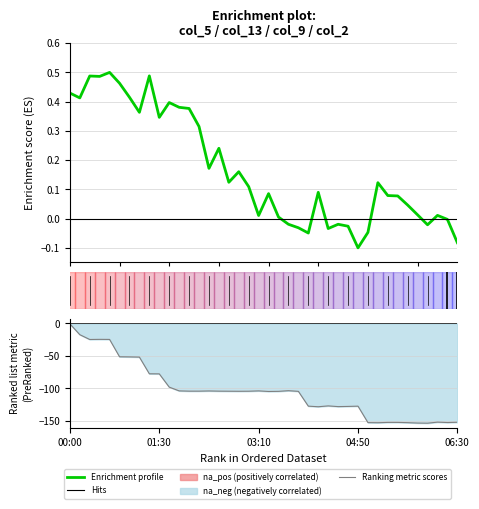

What position from the right is 00:00?

40